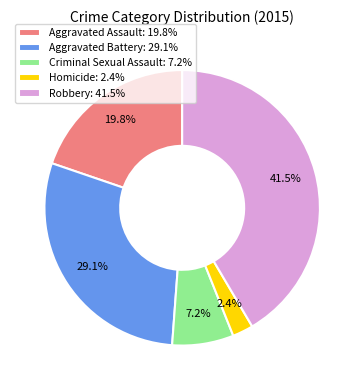

Is there any slice that represents more than half of the pie?

No